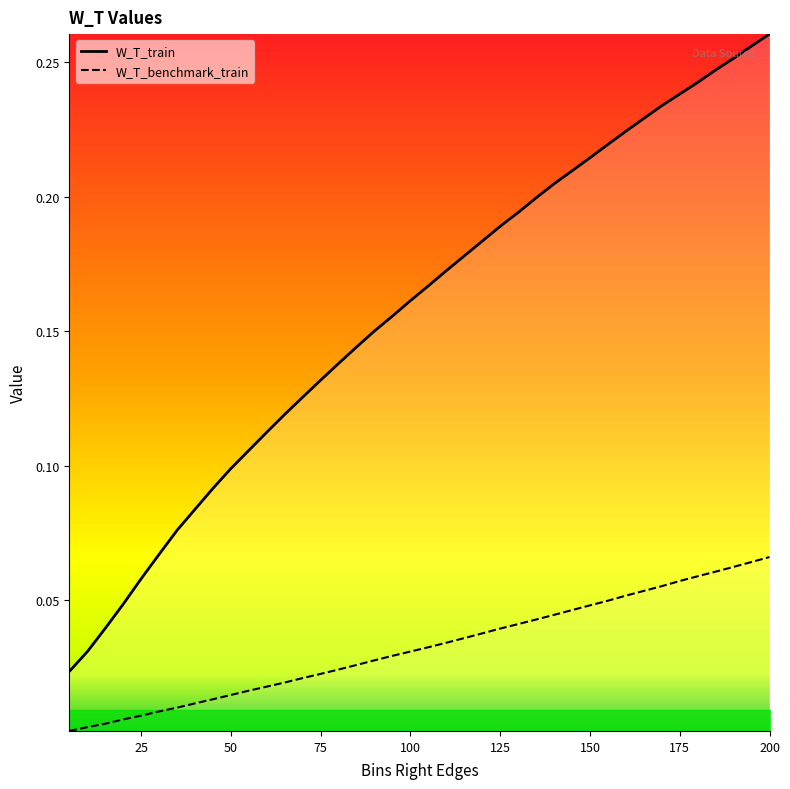

True or false: W_T_benchmark_train and W_T_train intersect in this chart.

False